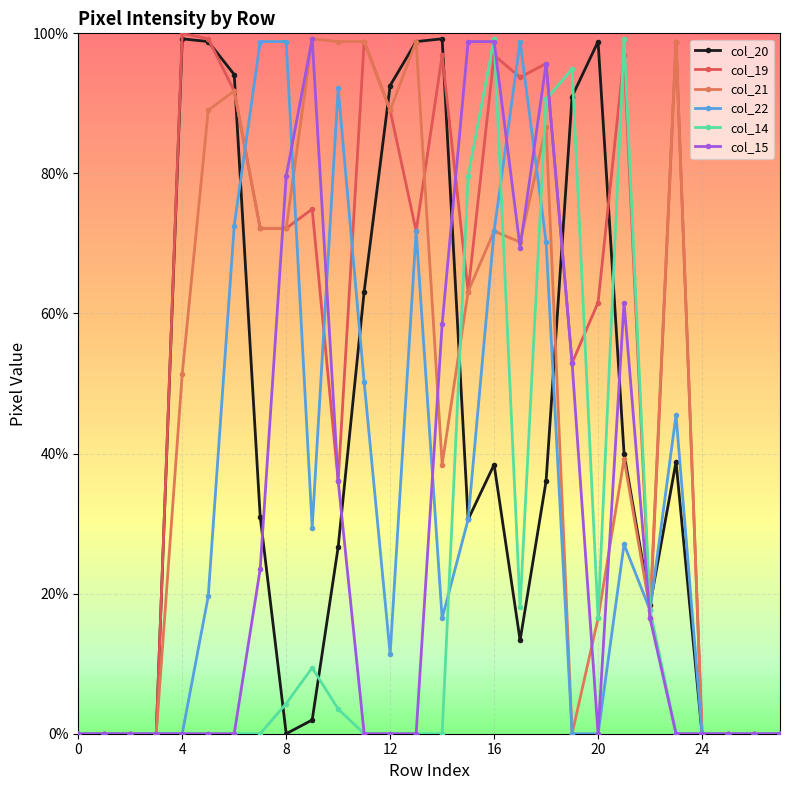

Does the chart have visible grid lines?

Yes